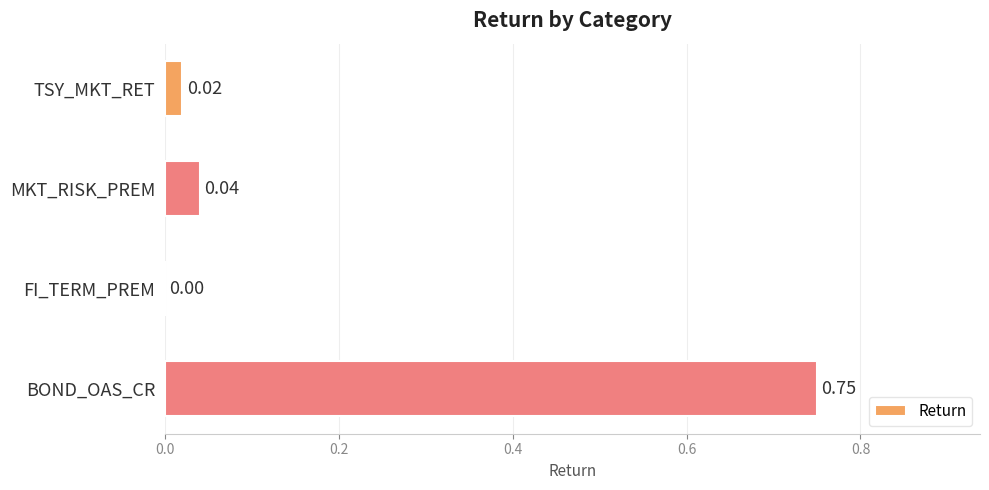

What is the average value?

0.2